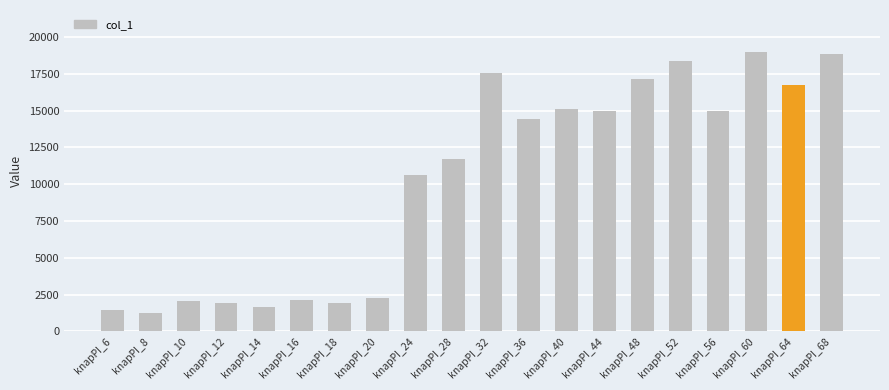

Are the bars horizontal?

No